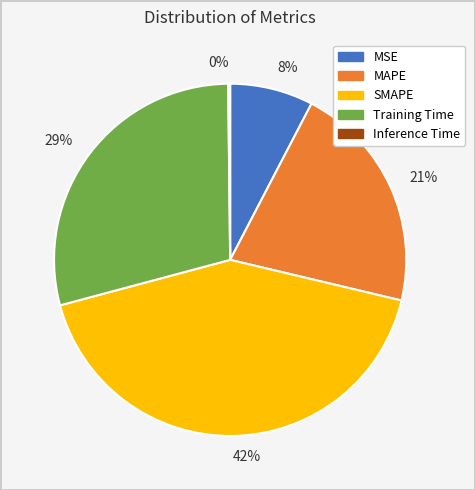

Is there a majority slice in this chart?

No